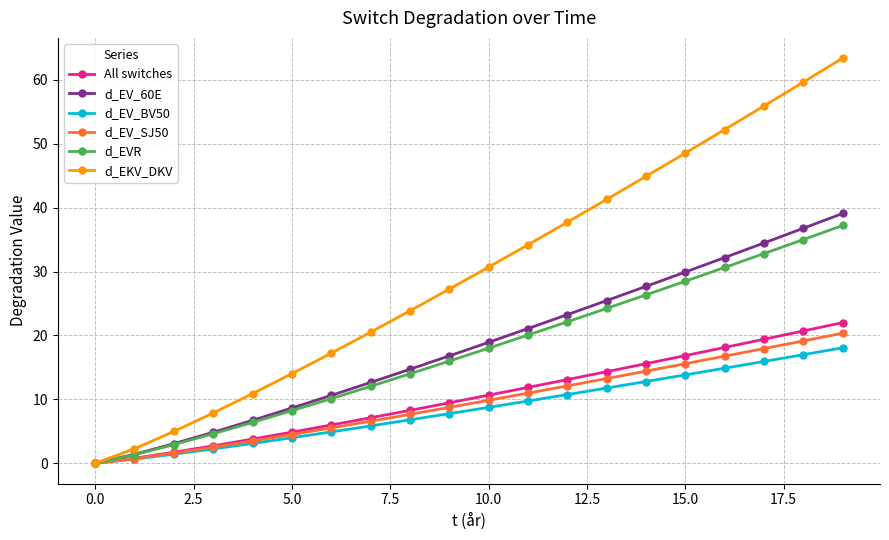

Which series has the largest range (max minus min)?

d_EKV_DKV